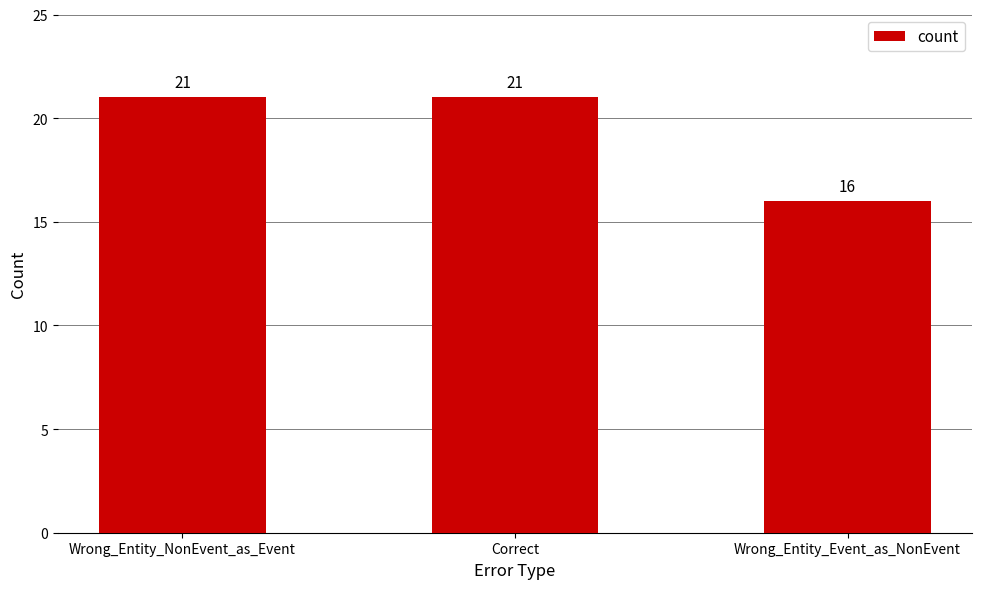

How many values are between 16 and 21?

3